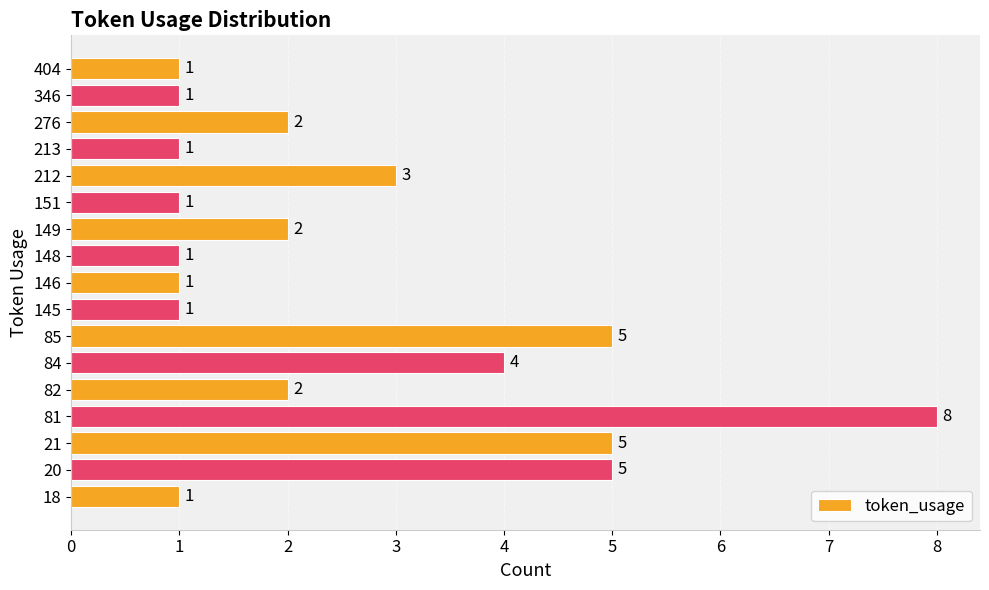

What is the difference between the maximum and second lowest values?

7